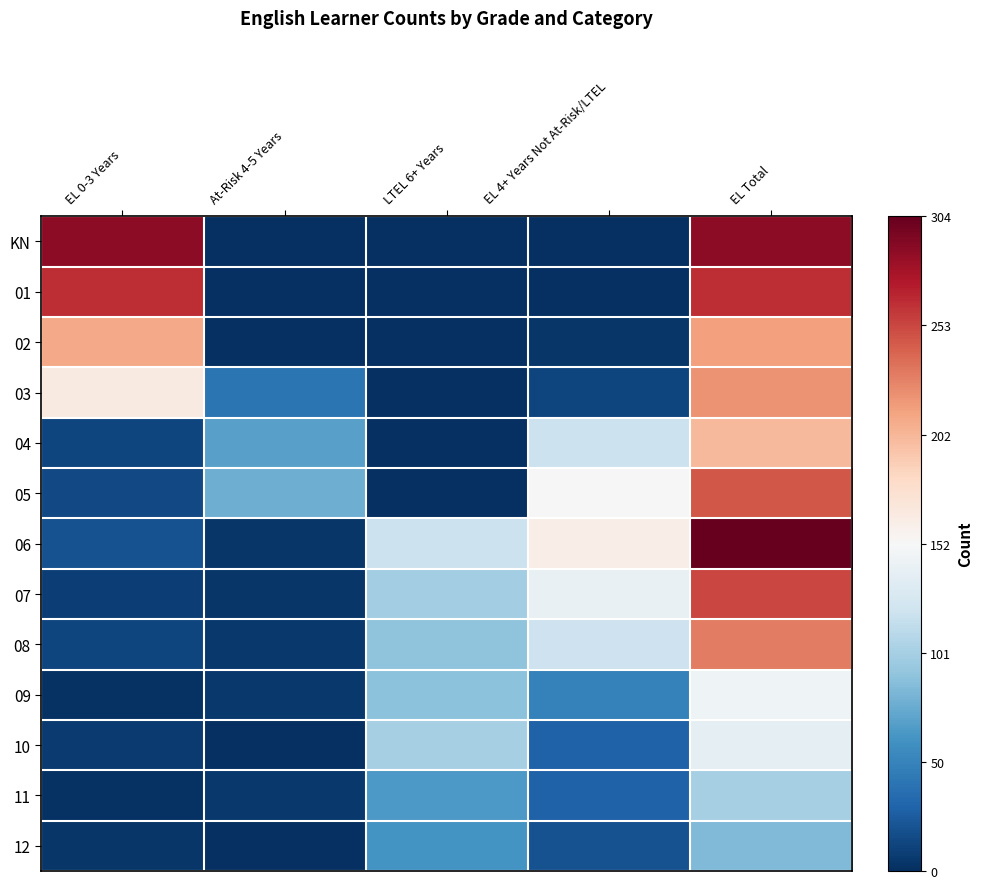

Between EL Total and EL 0-3 Years, which is larger?

EL Total